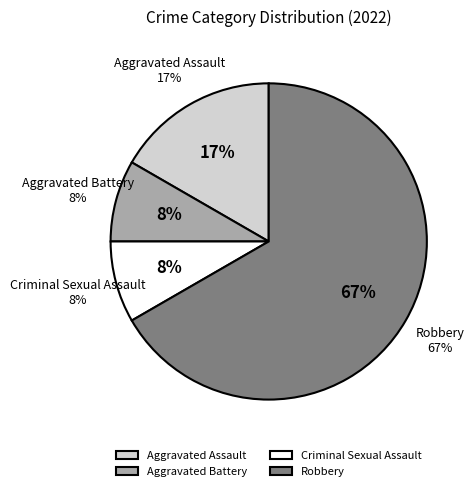

To the nearest percent, what is the difference between the largest and smallest slice percentages?

58%